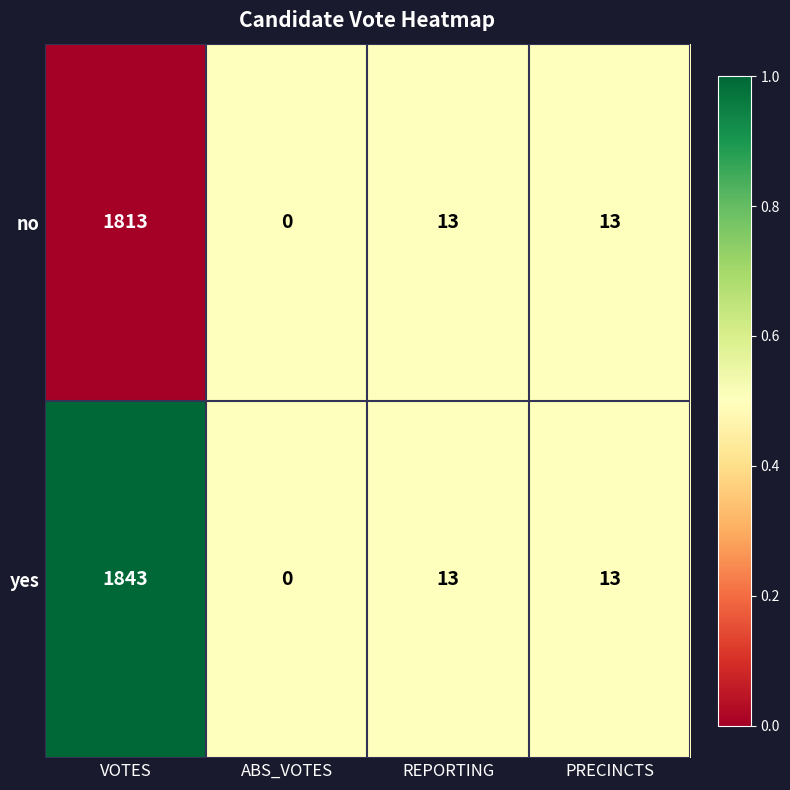

How many values in the yes series are below 13?

1